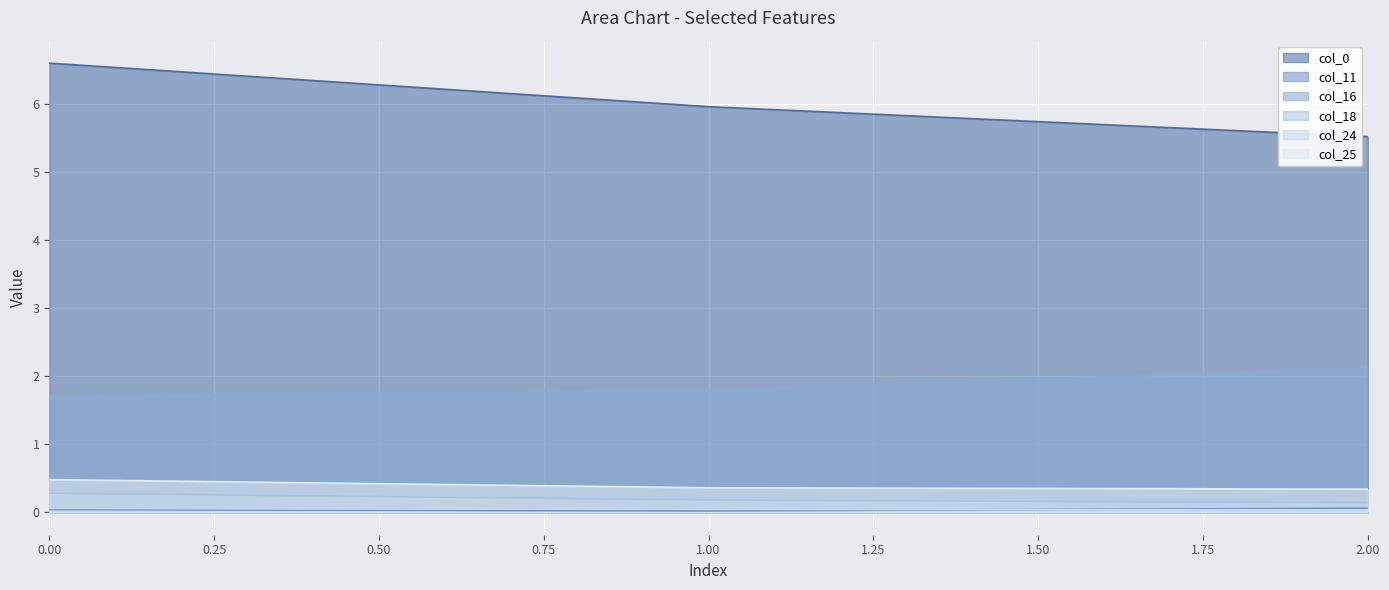

How many lines are shown in the chart?

6